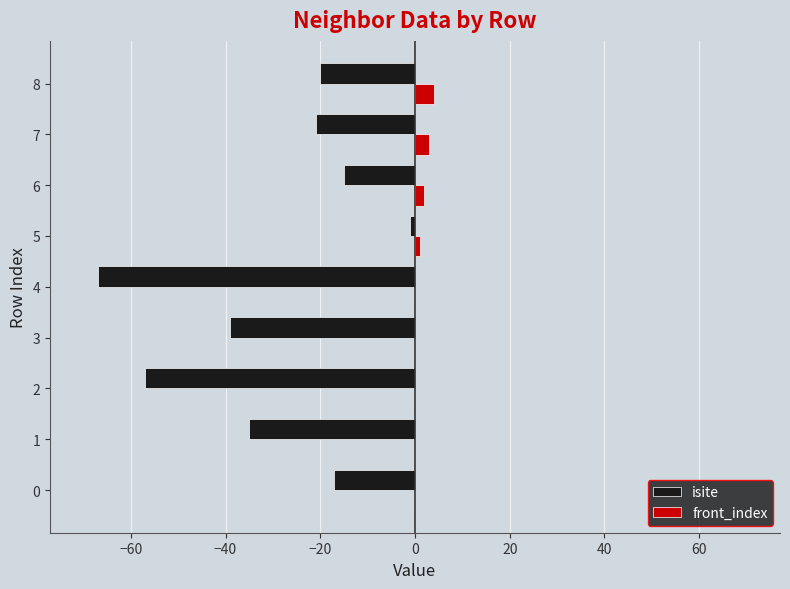

The value of isite at 3 is -39. True or false?

True